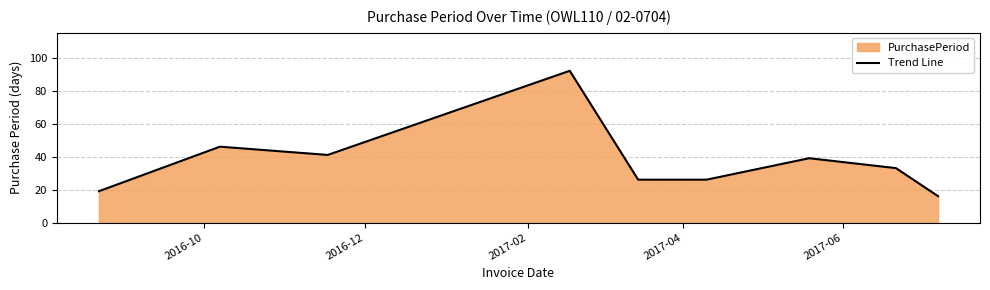

True or false: there are more than 2 points higher than both neighbors.

True